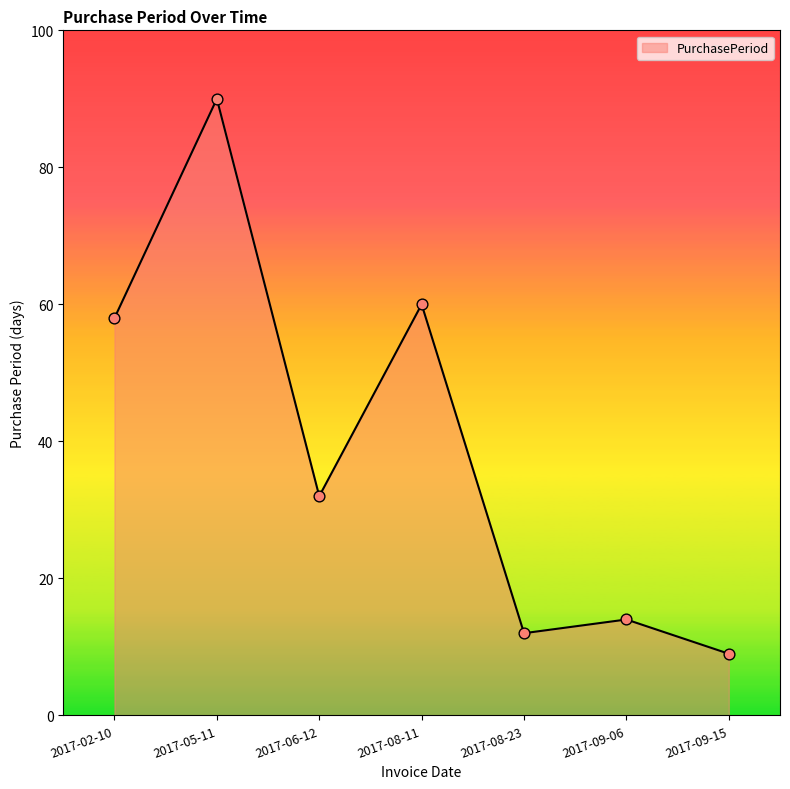

Which has a higher value, 2017-05-11 or 2017-09-15?

2017-05-11